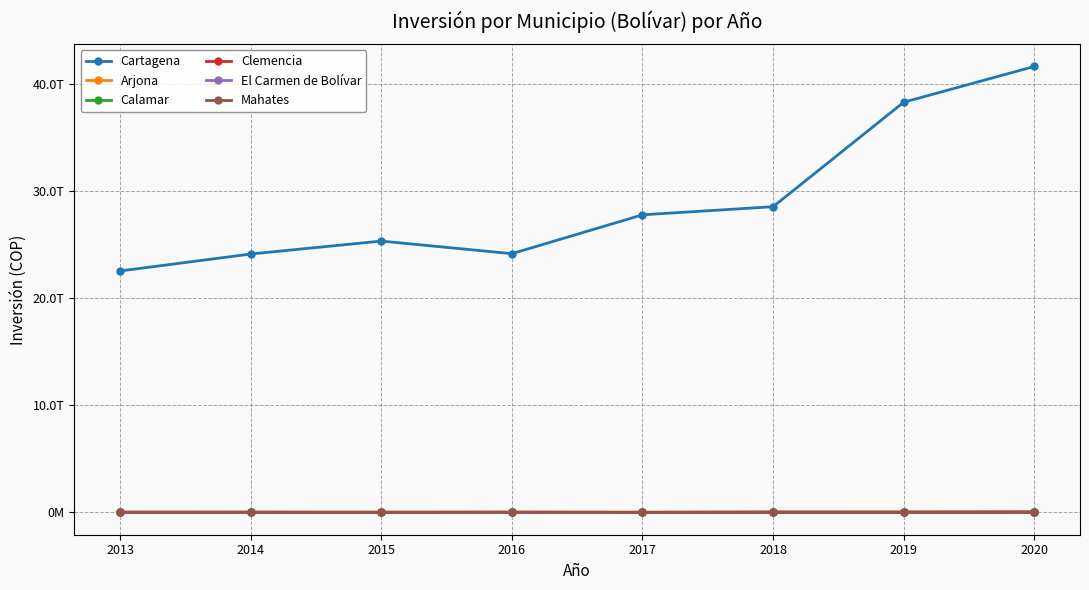

At which label does Mahates first exceed 4784000327?

2016